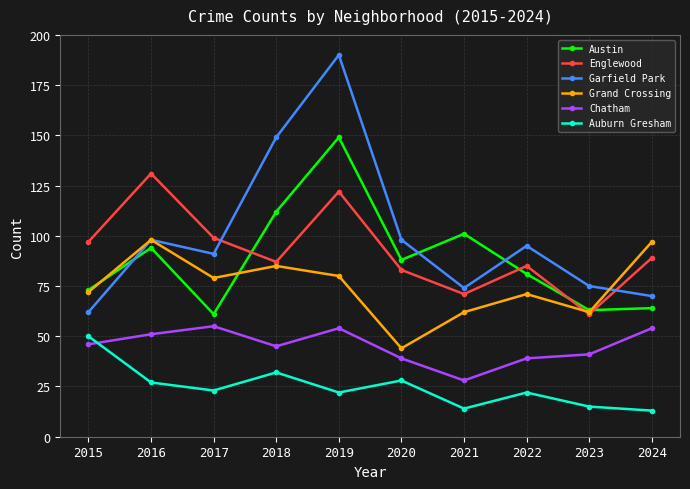

After their last crossing, which series has the higher values: Auburn Gresham or Chatham?

Chatham